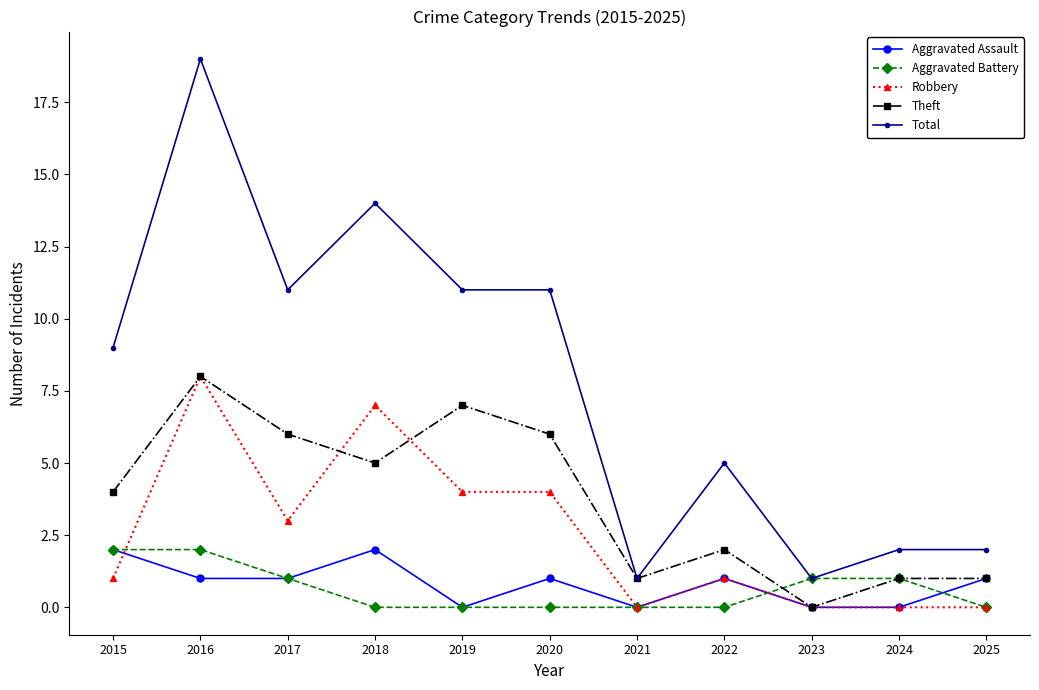

At which category does the chart reach its peak across all series?

2016